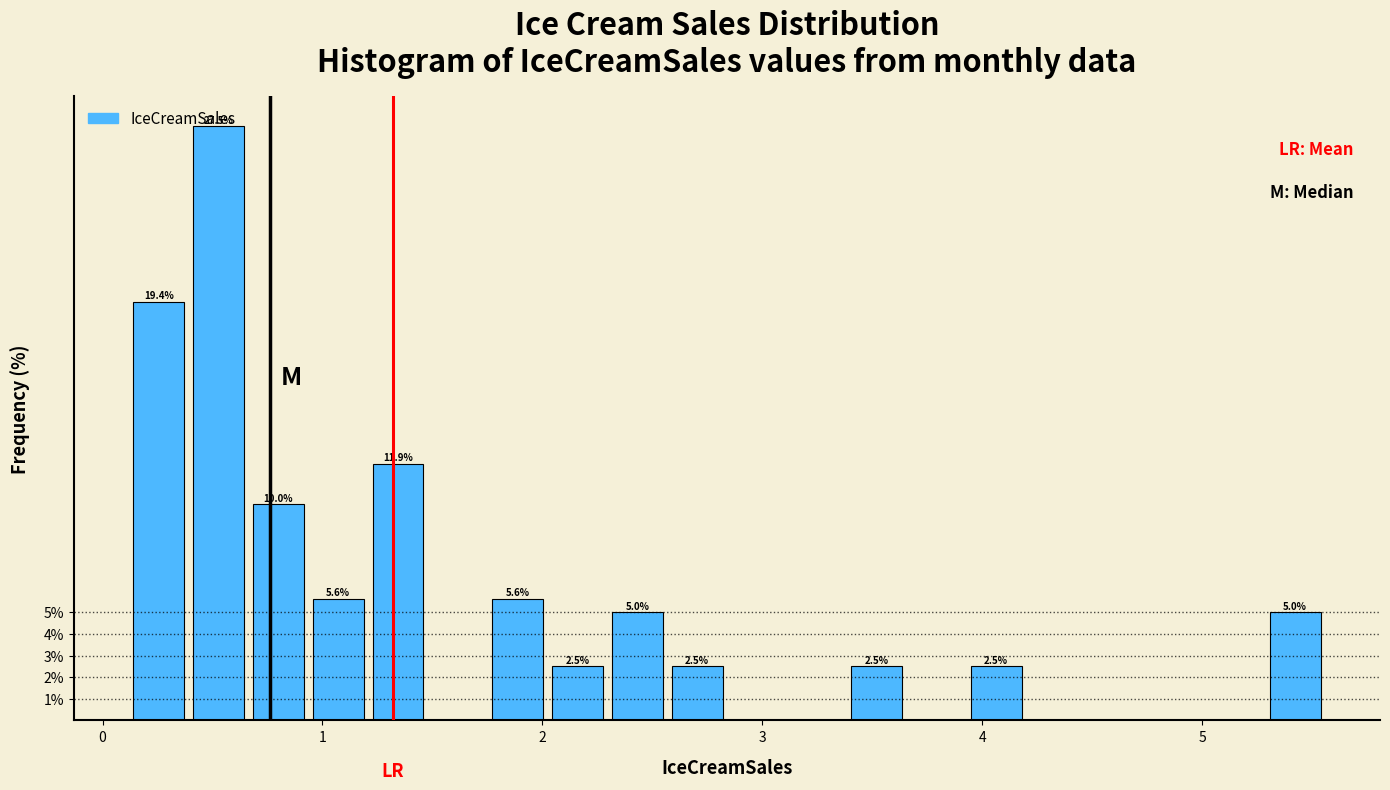

Around what value on the x-axis is the tallest bar? Give the approximate position of its centre, as read against the axis.

0.5